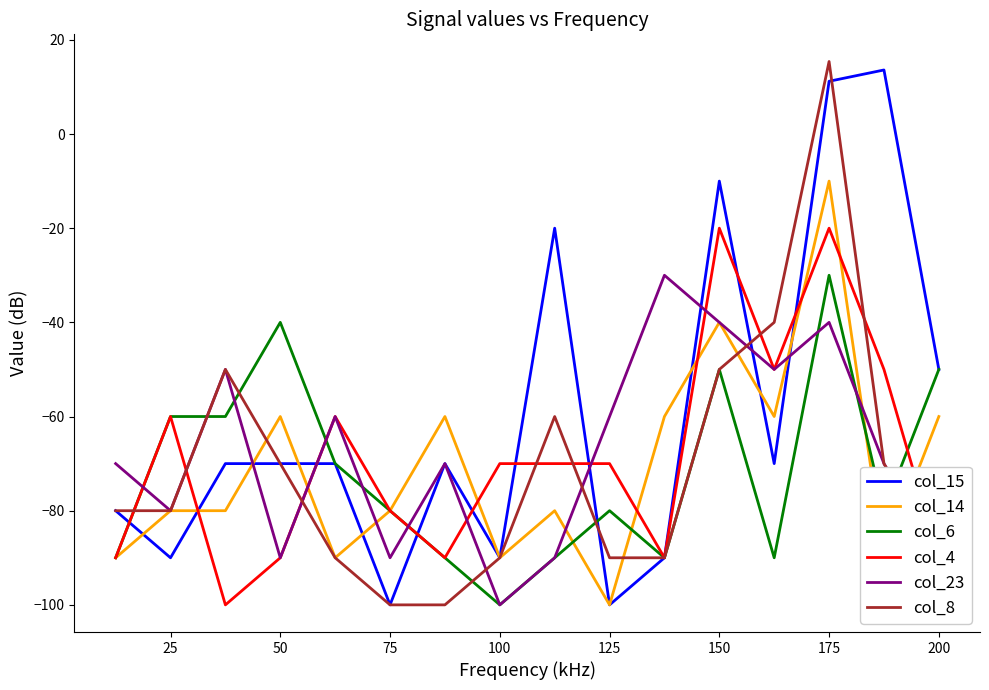

Which series has the largest total across all categories?

col_15